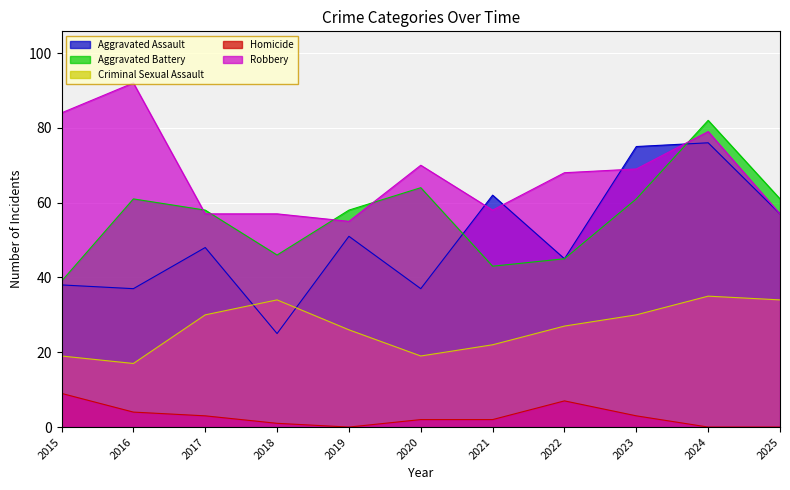

Which label corresponds to the smallest value in the chart?

2019